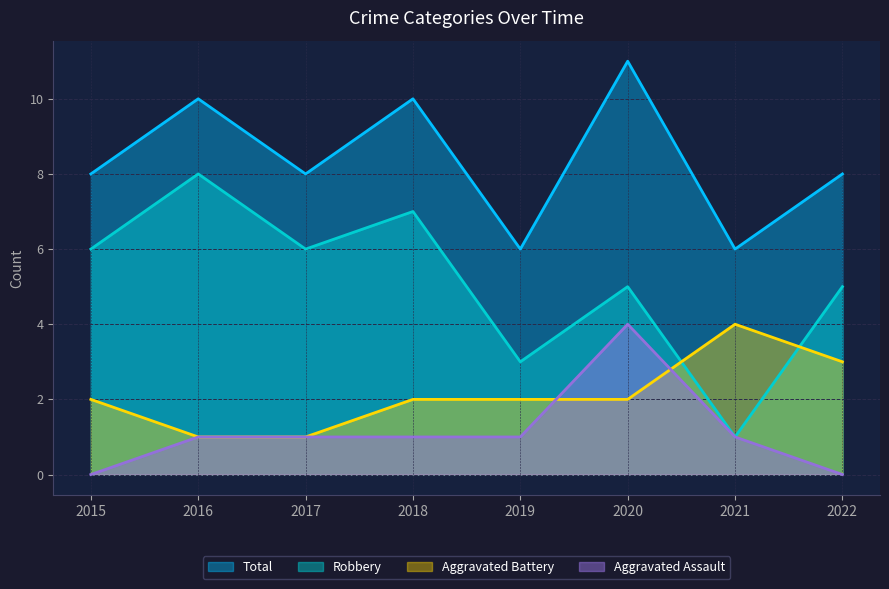

Which series changed the most between 2016 and 2021?

Robbery